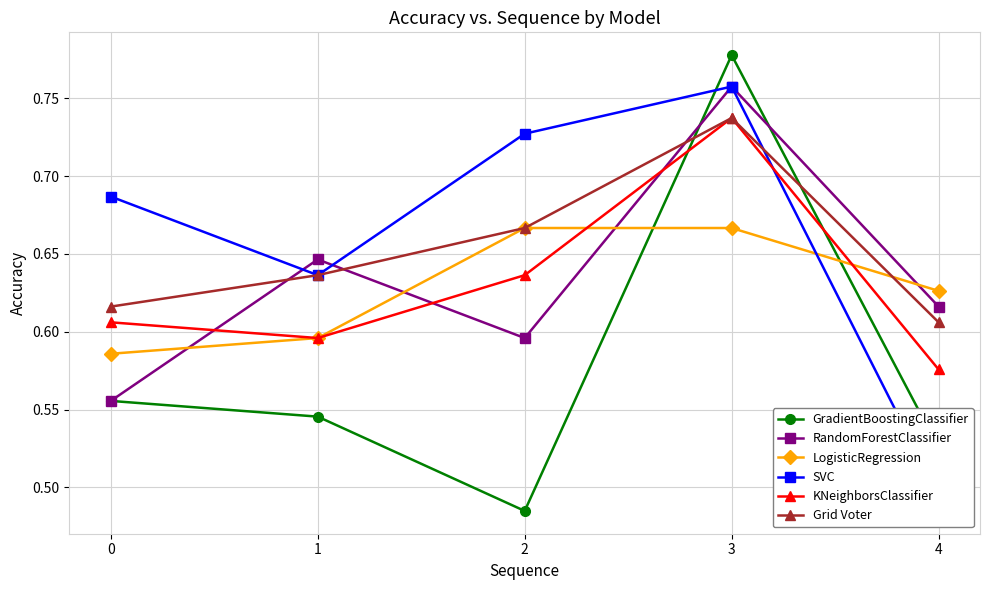

Count the SVC values in the range 0 to 1.

5